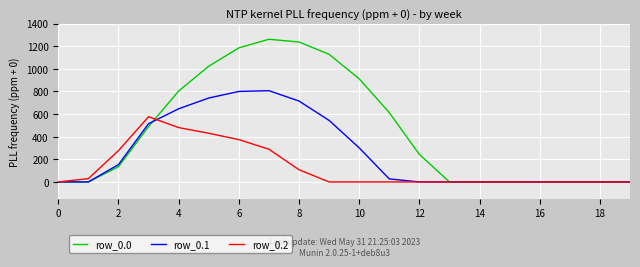

Is this an area chart (filled region under the line)?

No